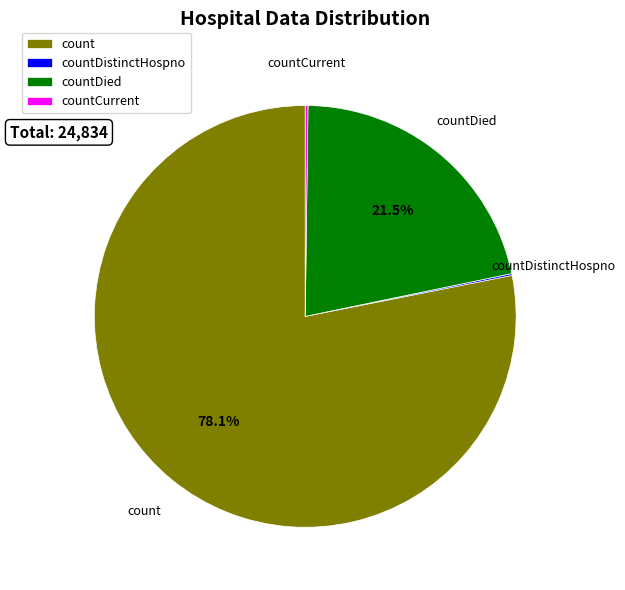

Between count and countDied, which is larger?

count